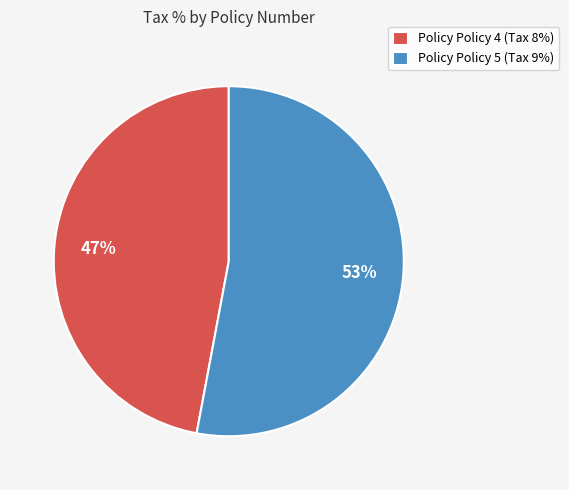

To the nearest percent, what is the average slice percentage?

50%